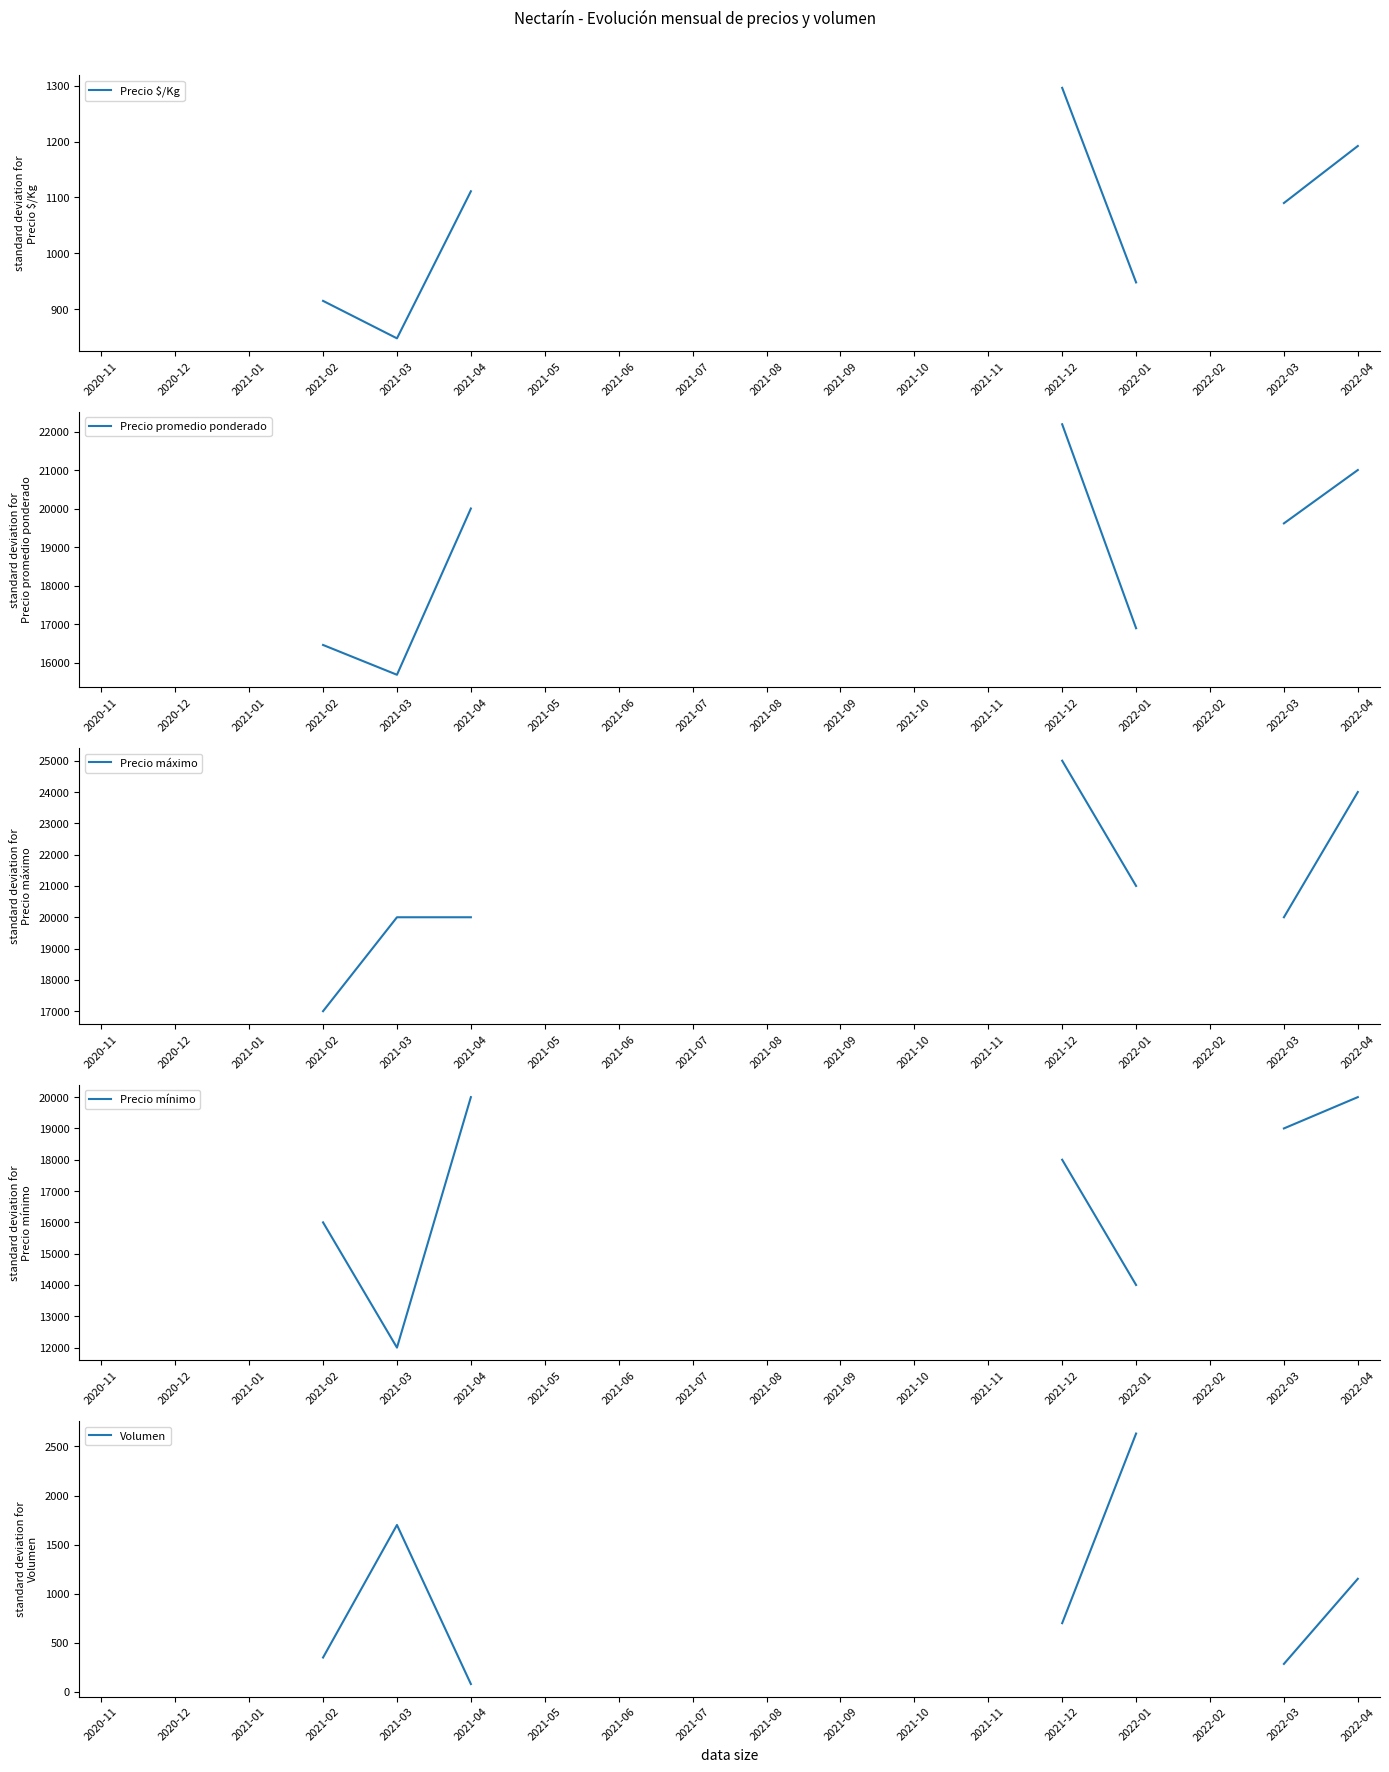

Which category has the lowest value across all series?

2021-04